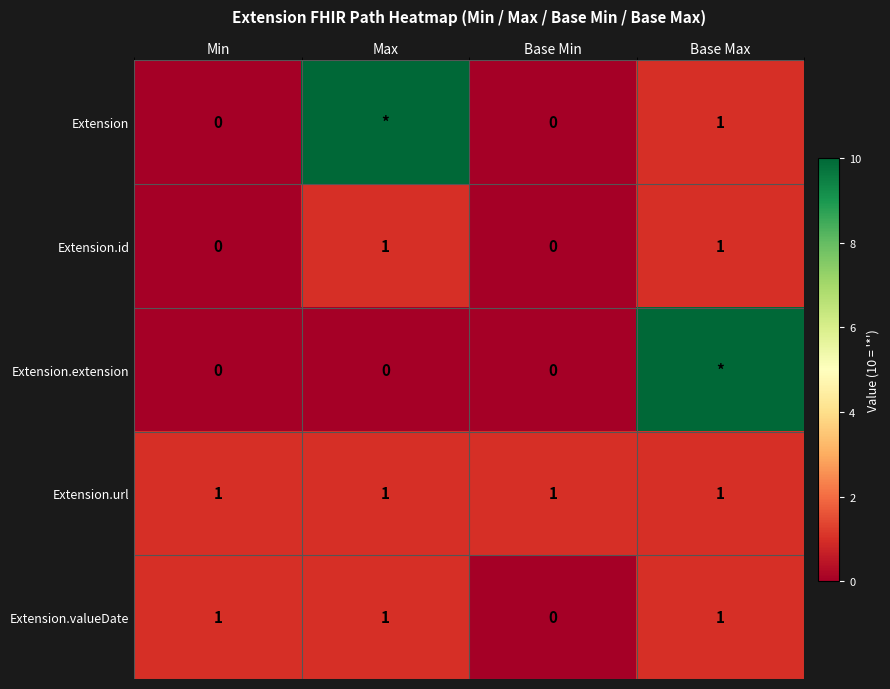

Is it true that Extension.id equals 1 at Base Max?

True